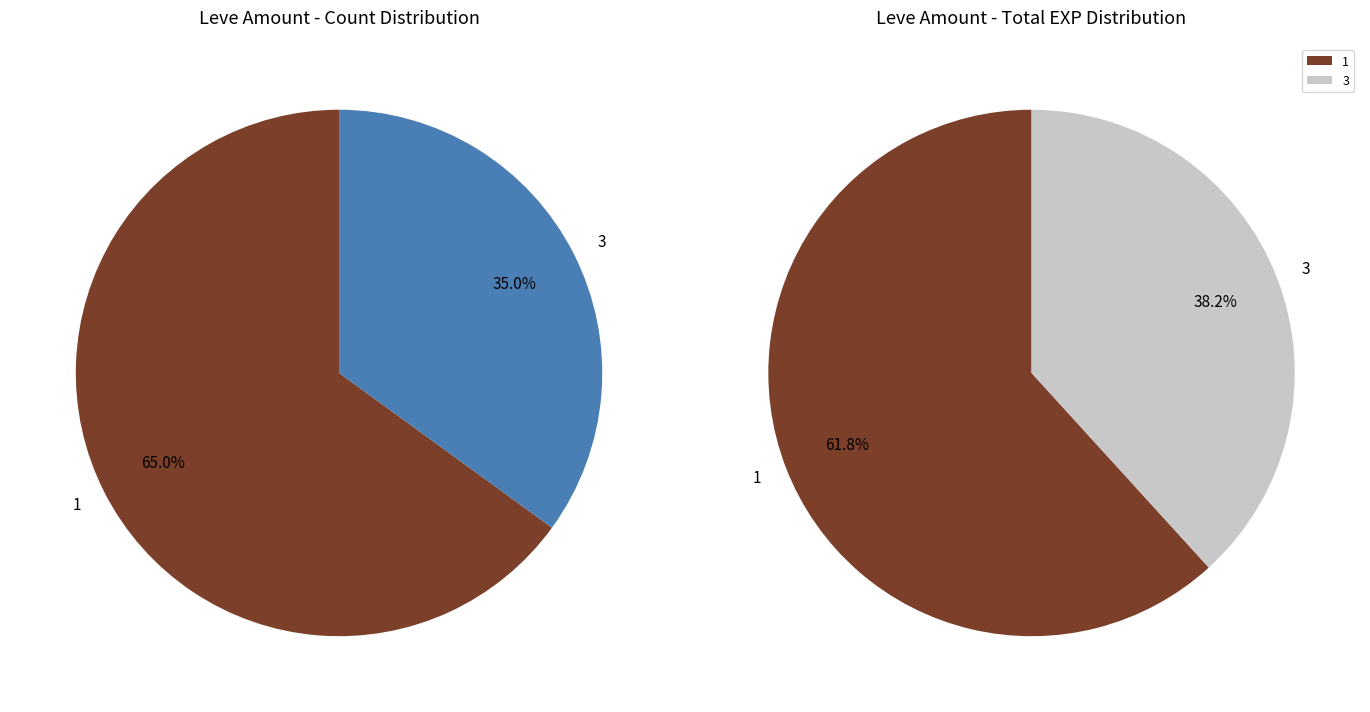

What is the change in value from 1 to 3?

+2